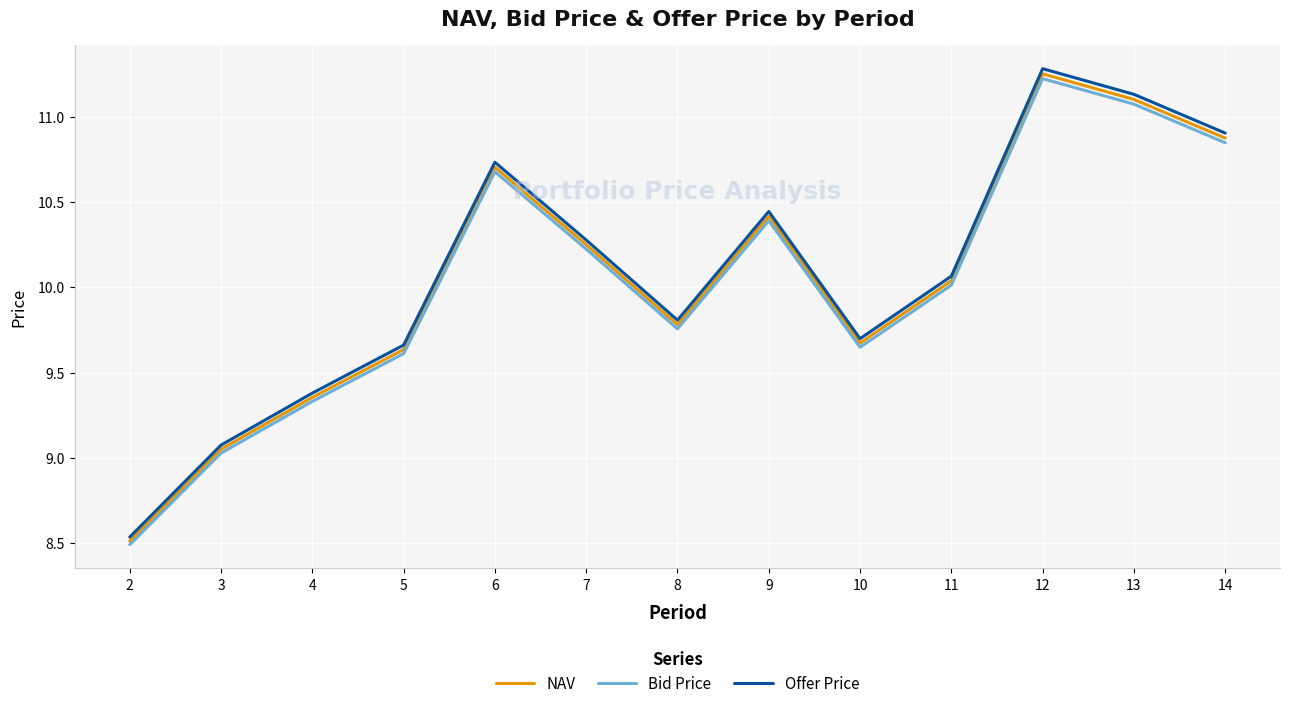

How many lines are shown in the chart?

3